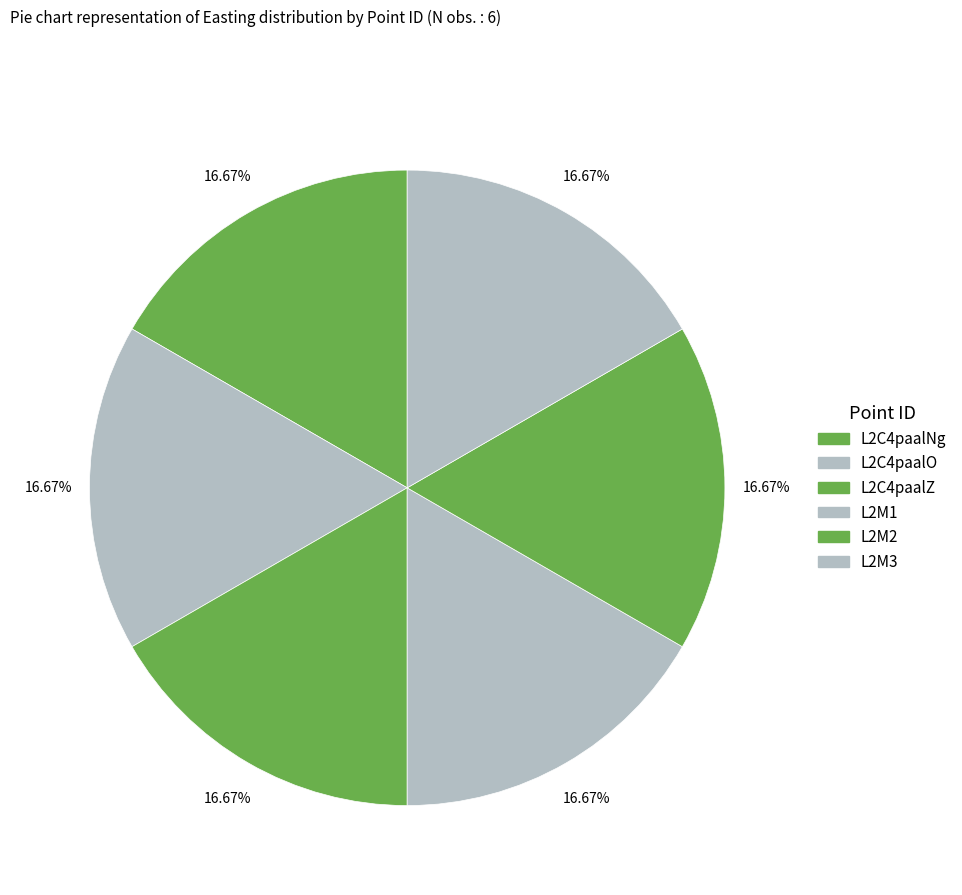

How many segments does this pie chart have?

6